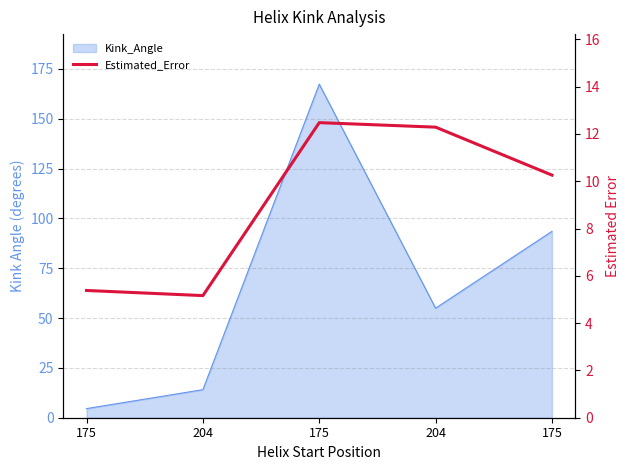

Which label corresponds to the largest value in the chart?

175